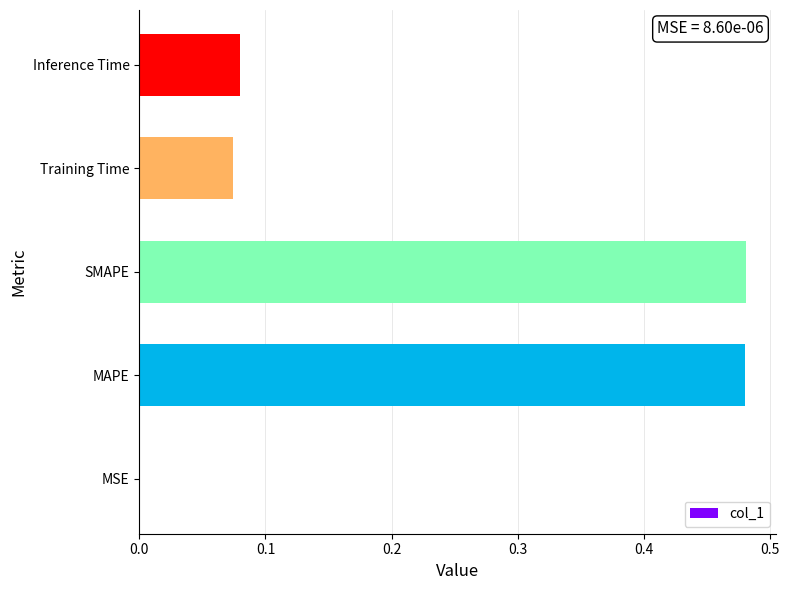

What is the change in value from SMAPE to Inference Time?

-0.4